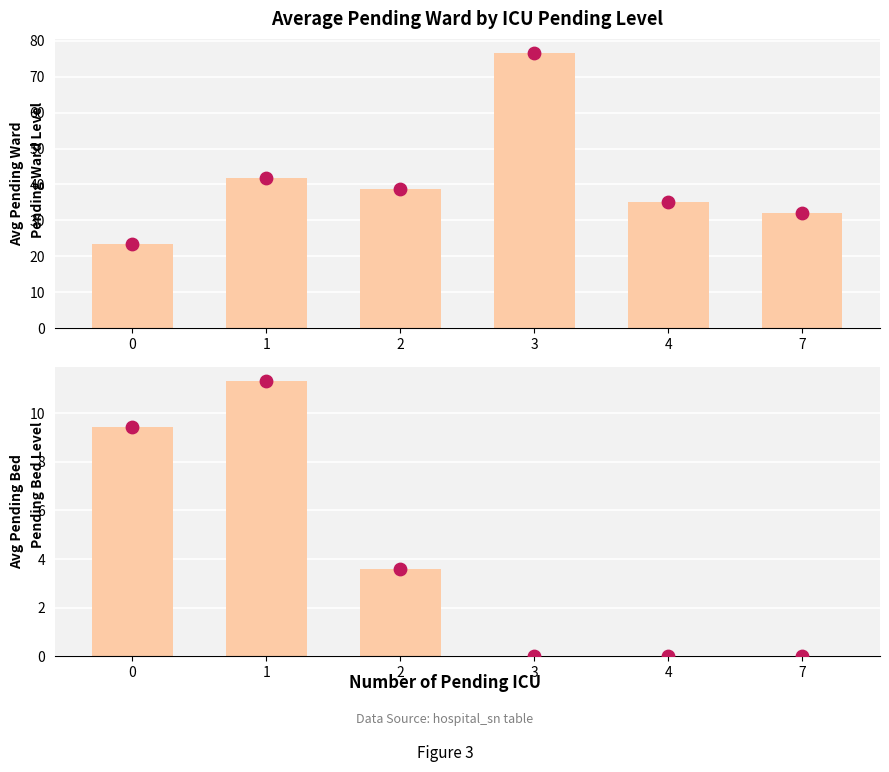

At which category is the sum across all series the highest?

3